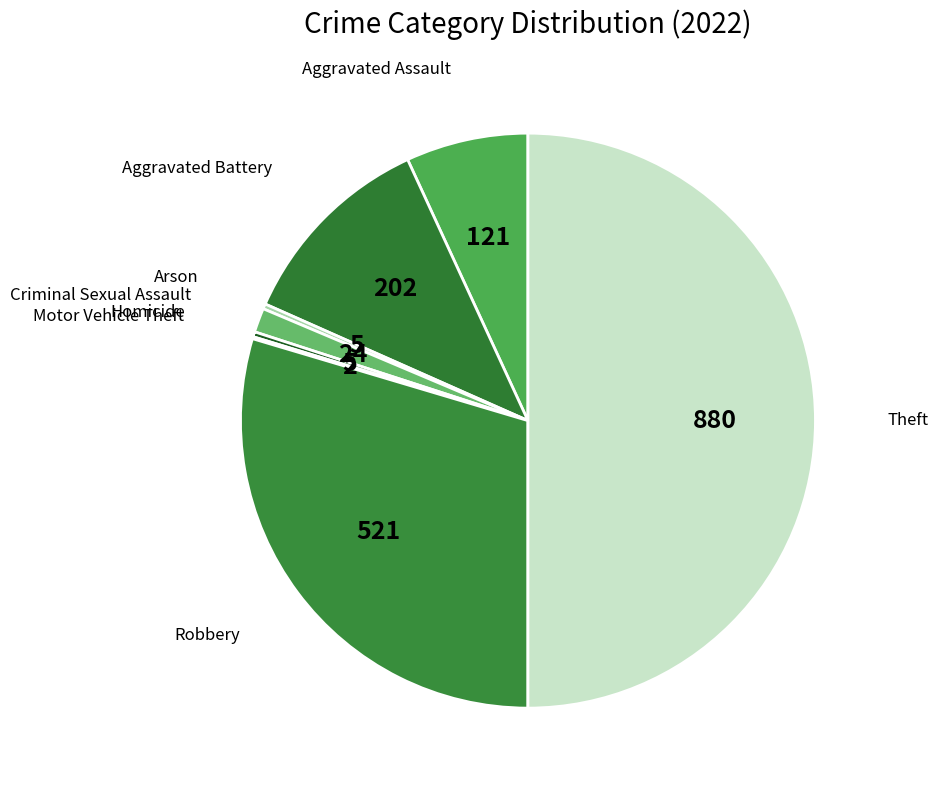

Is Aggravated Battery the majority of the pie?

No